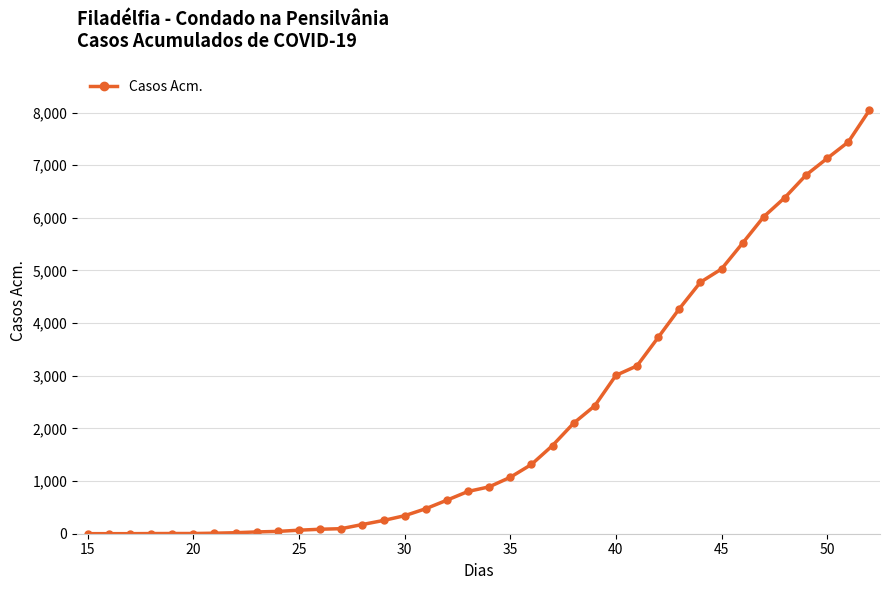

What is the average value?

2208